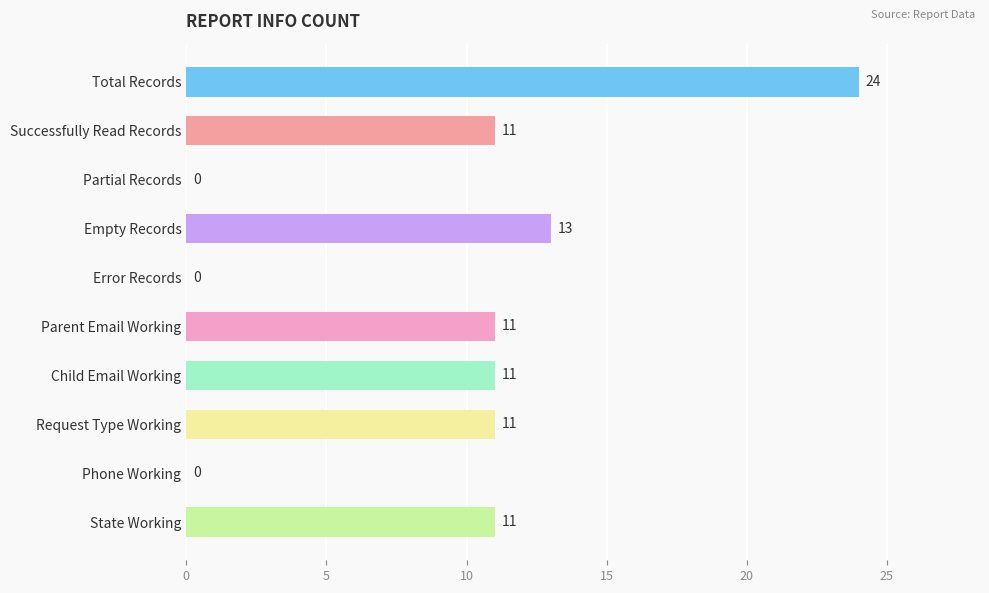

How many values are above zero?

7